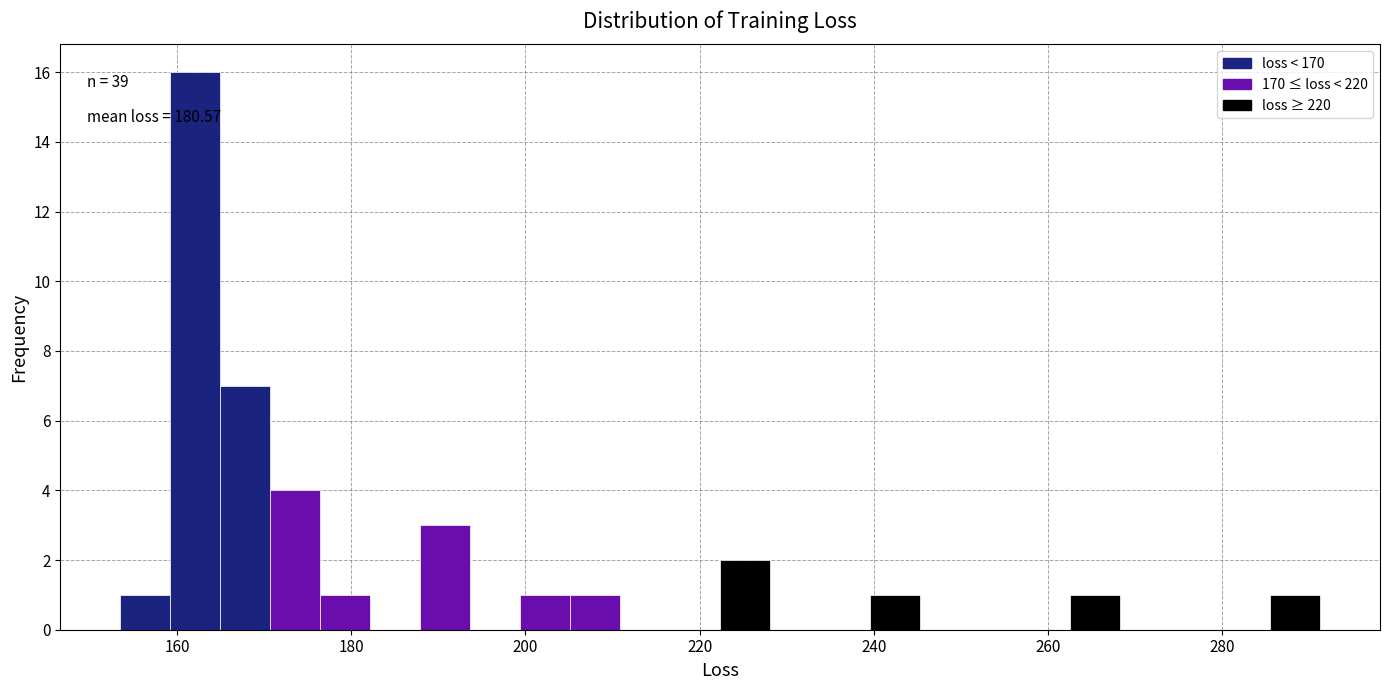

Read against the x-axis, roughly where is the centre of the tallest bar?

162